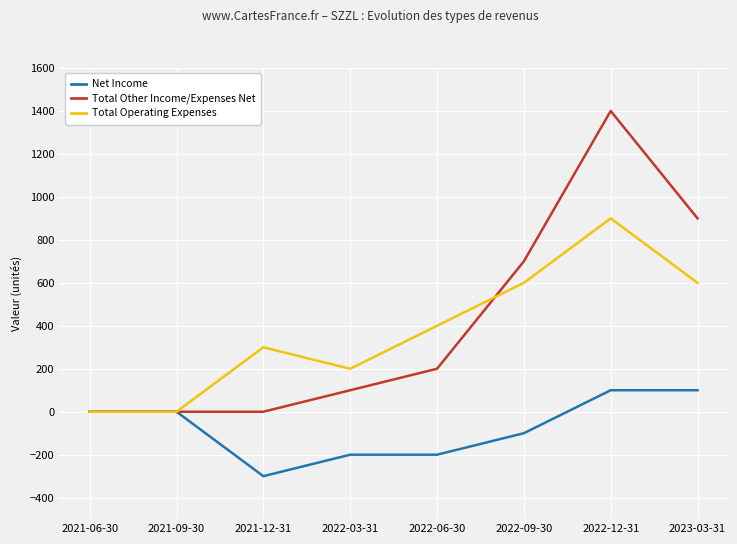

How many lines are shown in the chart?

3